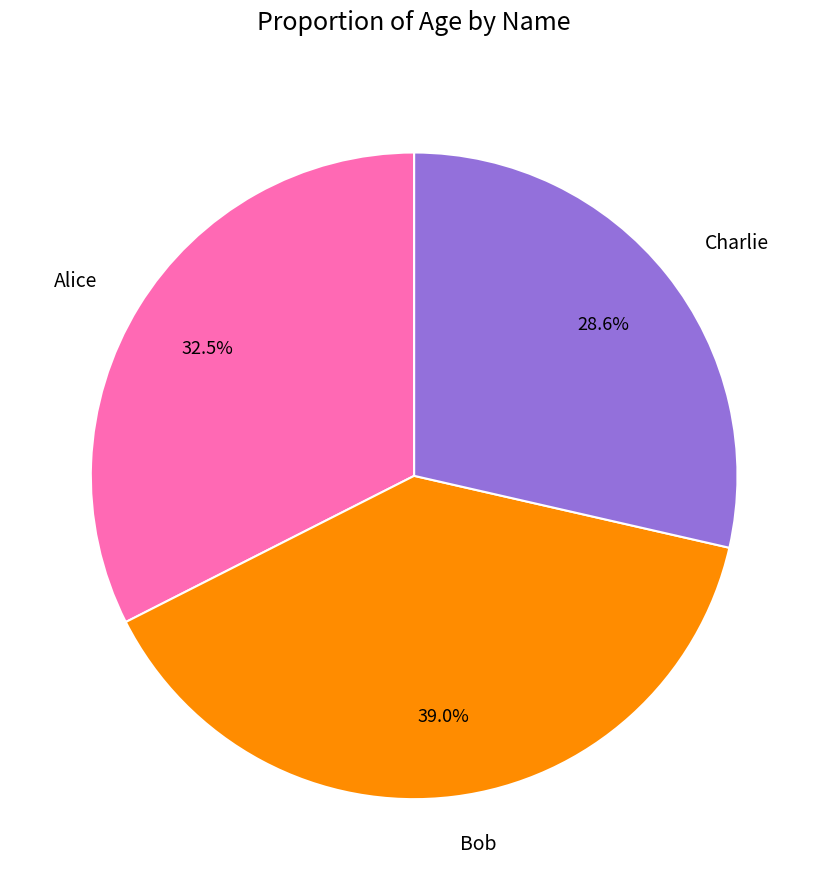

What is the smallest slice in the pie chart?

Charlie